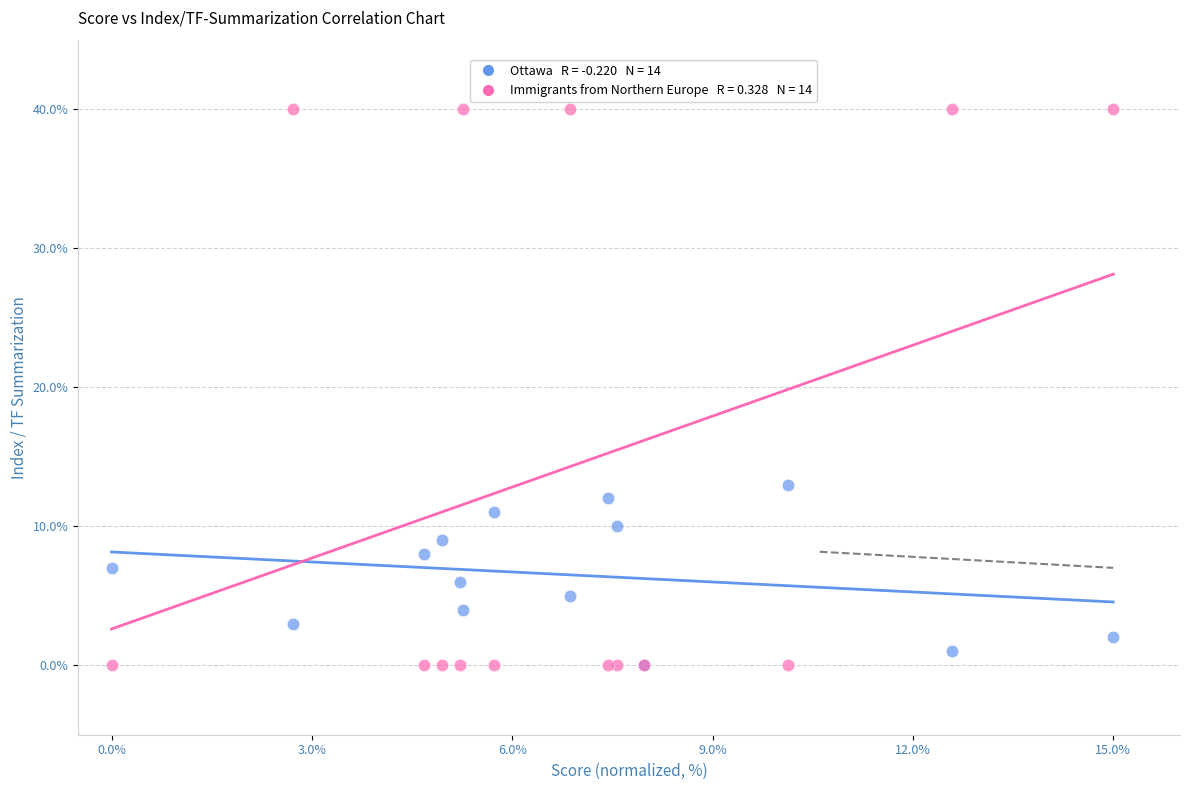

Across all series, what Y value is closest to 20?

13